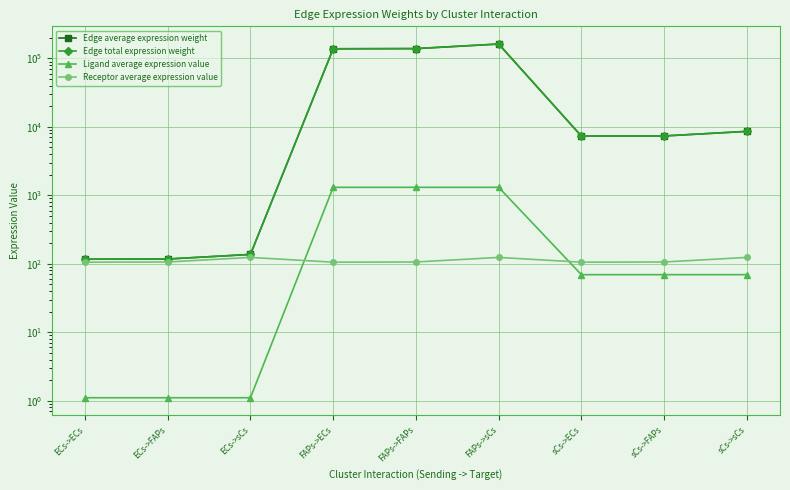

What is the difference between the second highest and minimum values in the Edge total expression weight series?

138777.2